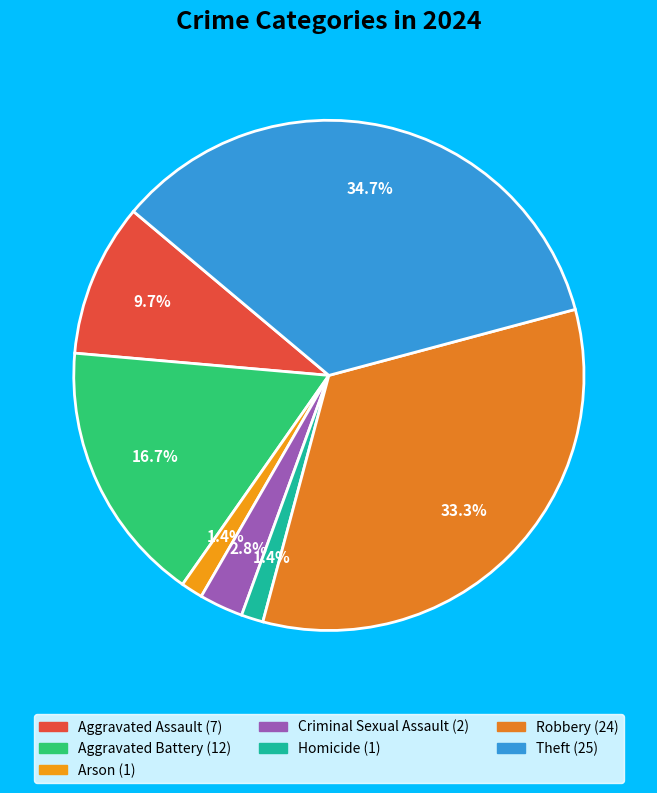

How many segments does this pie chart have?

7